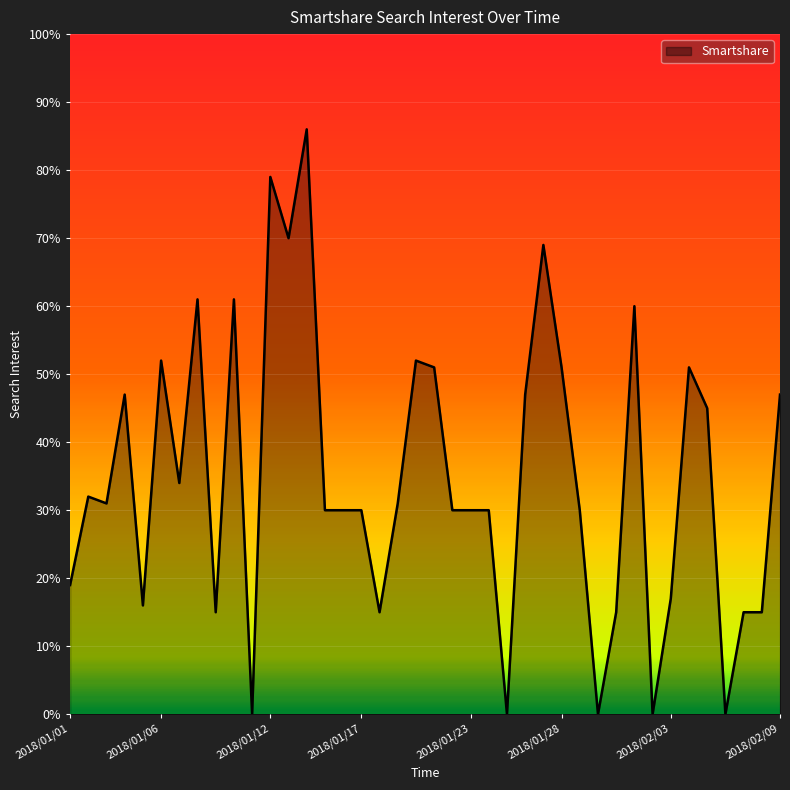

What is the maximum value shown in the chart?

86